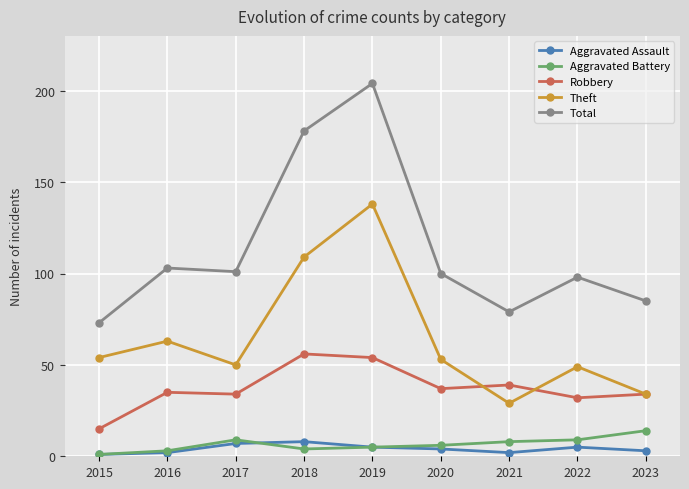

Which series has the widest spread of values?

Total